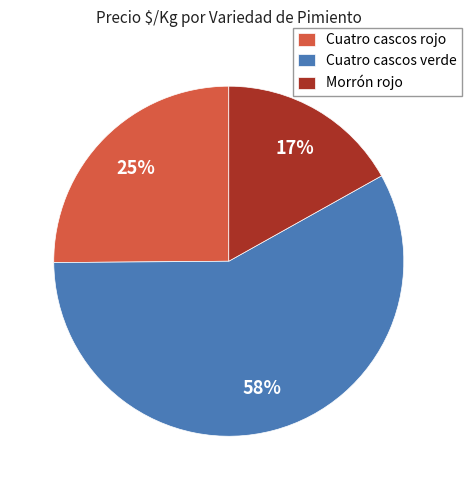

Does Cuatro cascos verde account for over 50% of the chart?

Yes